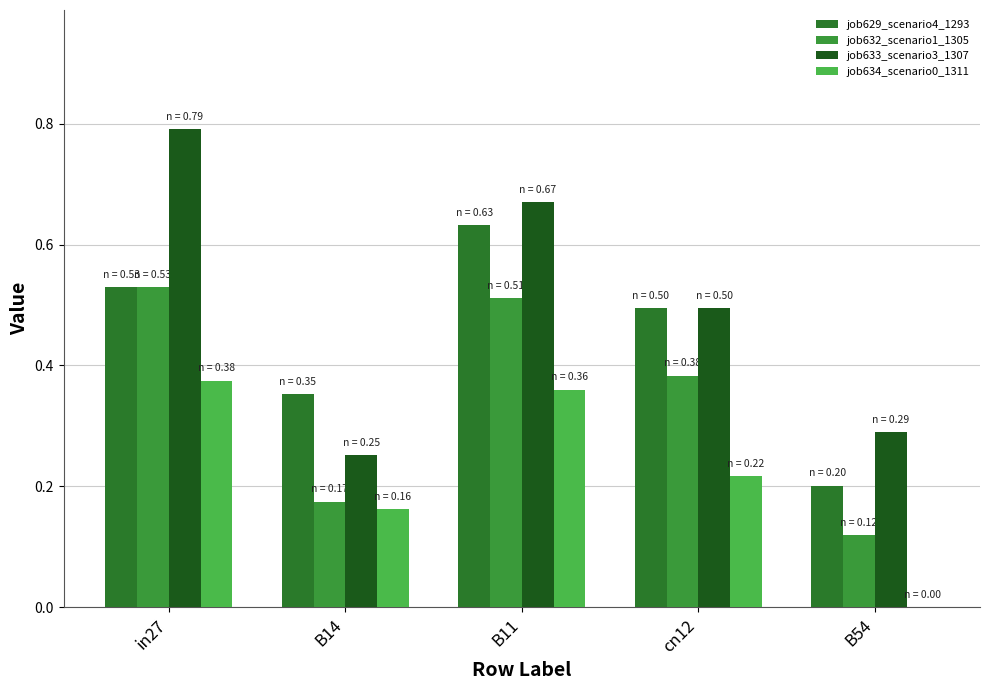

At which category does the chart reach its minimum across all series?

B54